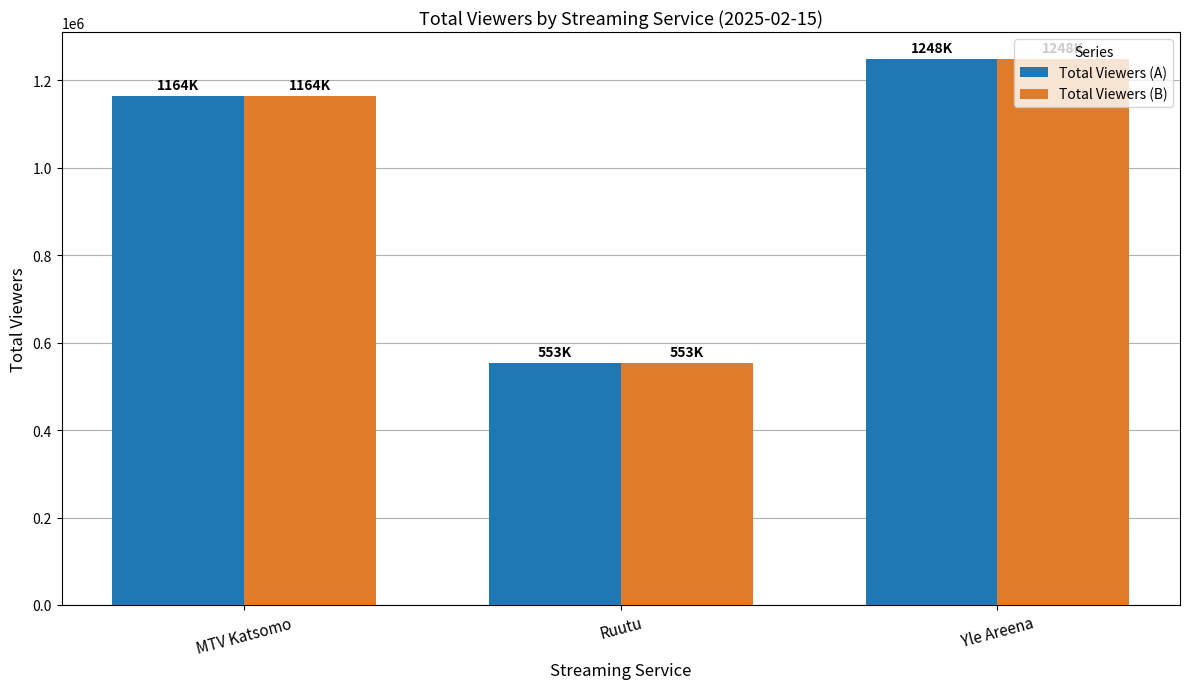

How many values in the Total Viewers (B) series are below 1164000?

1